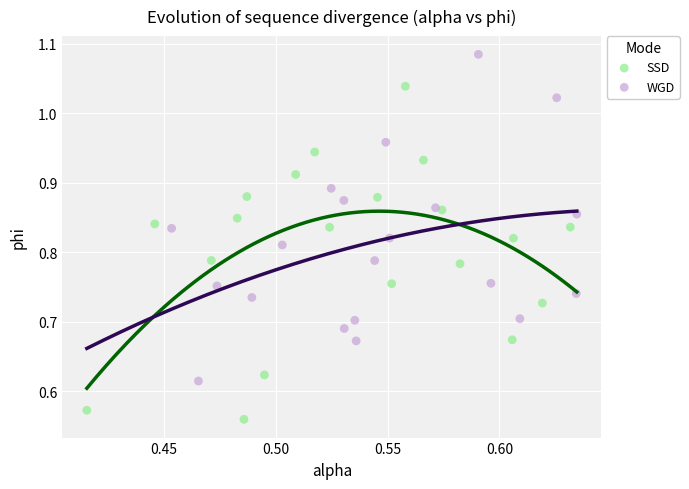

Which series contains the highest Y value?

WGD